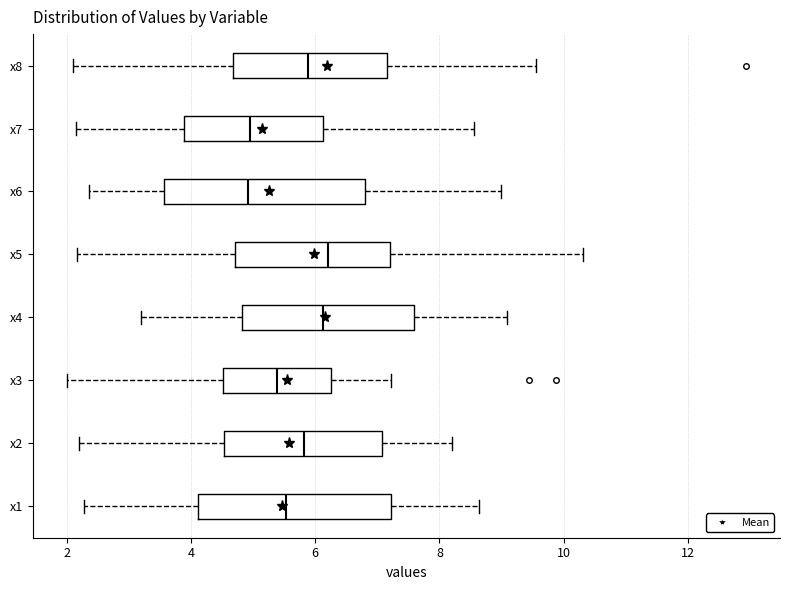

Reading bottom to top, transcribe this box plot: for each box, give where its median line is, the range the box spans, and where its two whiskers end, as read against the x-axis. The values are not printed on the chart, so give them approximately, as read against the axis.

x1: median 5.6, box 4.2 to 7.2, whiskers 2.2 to 8.6
x2: median 5.8, box 4.6 to 7.0, whiskers 2.2 to 8.2
x3: median 5.4, box 4.6 to 6.2, whiskers 2.0 to 7.2
x4: median 6.2, box 4.8 to 7.6, whiskers 3.2 to 9.0
x5: median 6.2, box 4.8 to 7.2, whiskers 2.2 to 10.4
x6: median 5.0, box 3.6 to 6.8, whiskers 2.4 to 9.0
x7: median 5.0, box 3.8 to 6.2, whiskers 2.2 to 8.6
x8: median 5.8, box 4.6 to 7.2, whiskers 2.0 to 9.6